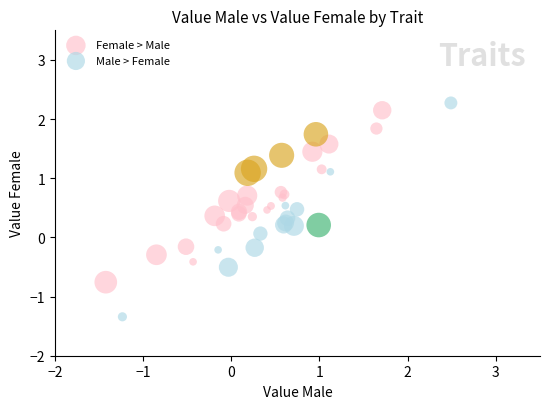

Which series has the largest Y range (max minus min)?

Male > Female